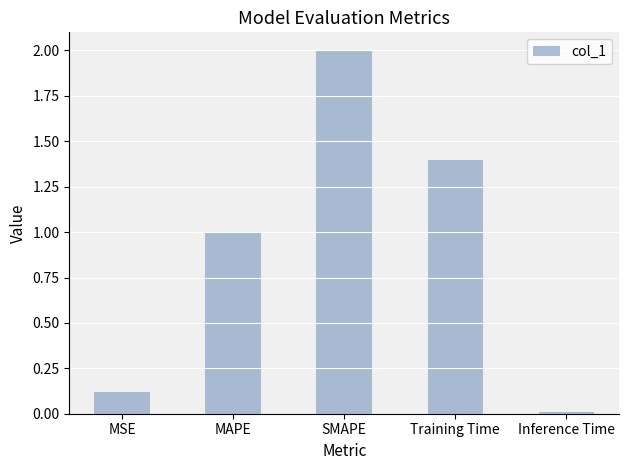

What is the change in value from Training Time to Inference Time?

-1.4